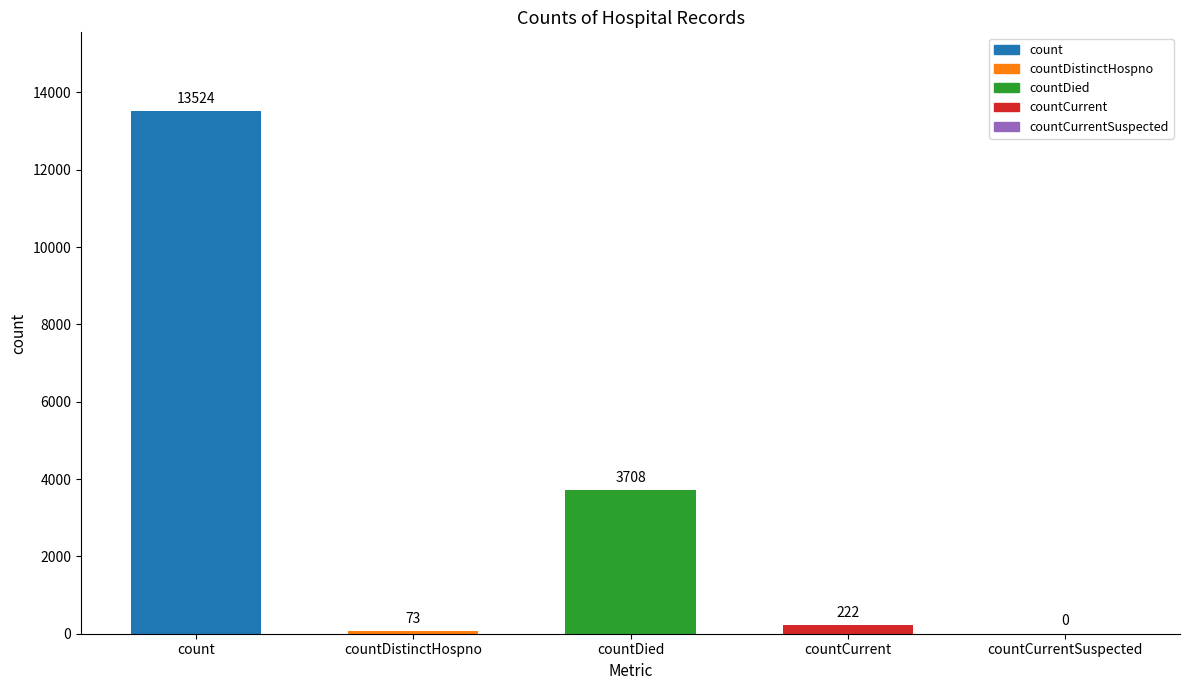

True or false: the data shows 13524 at count.

True